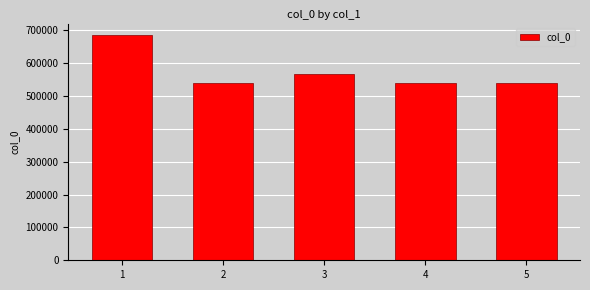

The value at 3 is 566198. True or false?

True